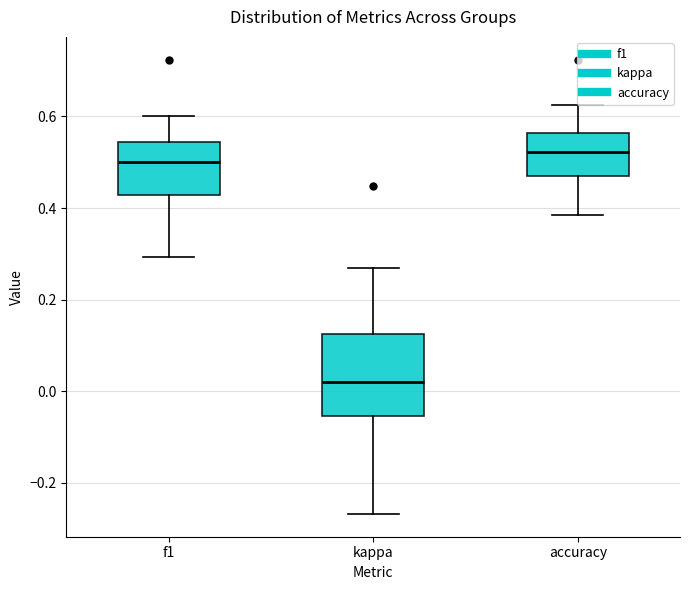

Reading left to right, read every box against the y-axis: the position of its median line, the range the box covers, and the ends of its whiskers. The values are not printed on the chart, so give them approximately, as read against the axis.

f1: median 0.50, box 0.42 to 0.54, whiskers 0.30 to 0.60
kappa: median 0.02, box -0.06 to 0.12, whiskers -0.26 to 0.26
accuracy: median 0.52, box 0.48 to 0.56, whiskers 0.38 to 0.62